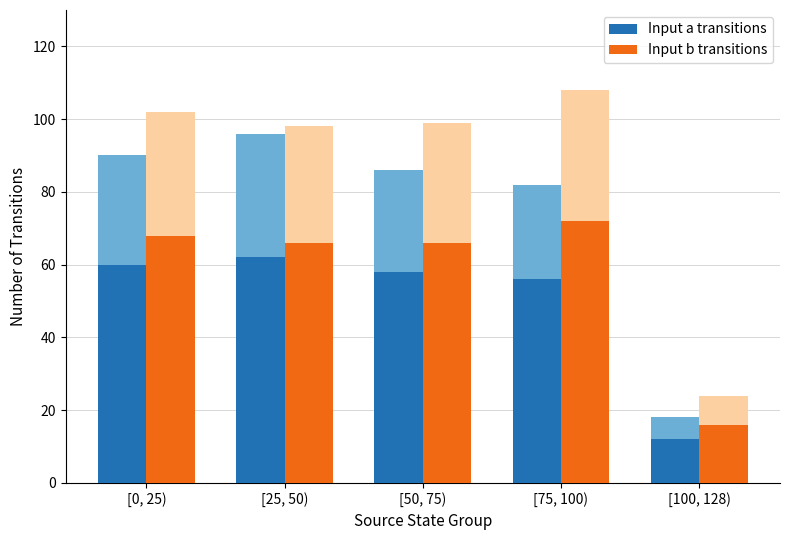

What are all the series names shown in the legend?

Input a transitions, Input b transitions